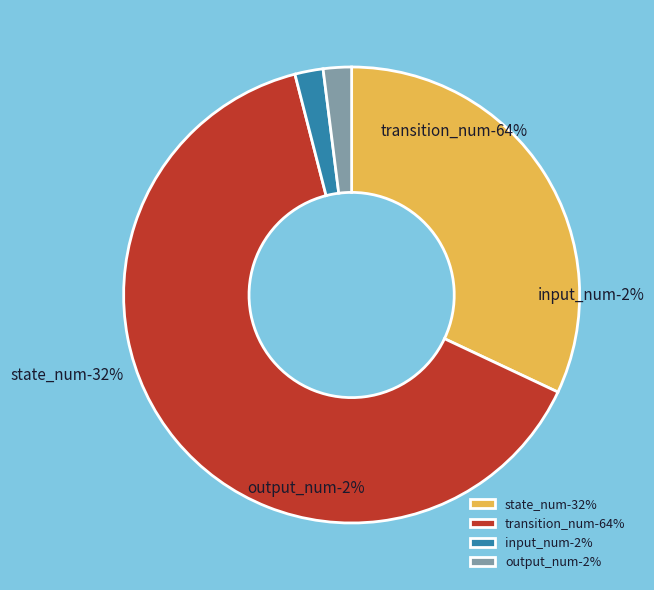

To the nearest percent, what is the average slice percentage?

25%